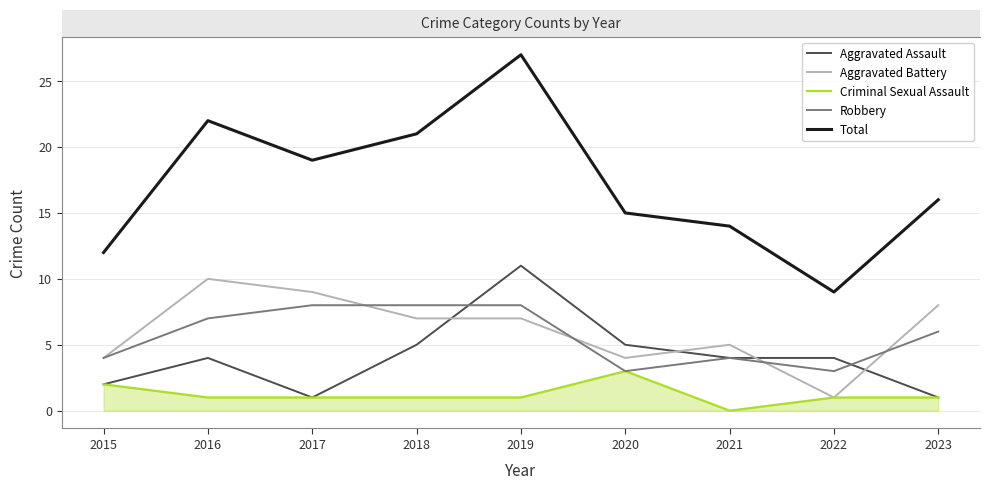

What is the total value across all series at 2023?

32